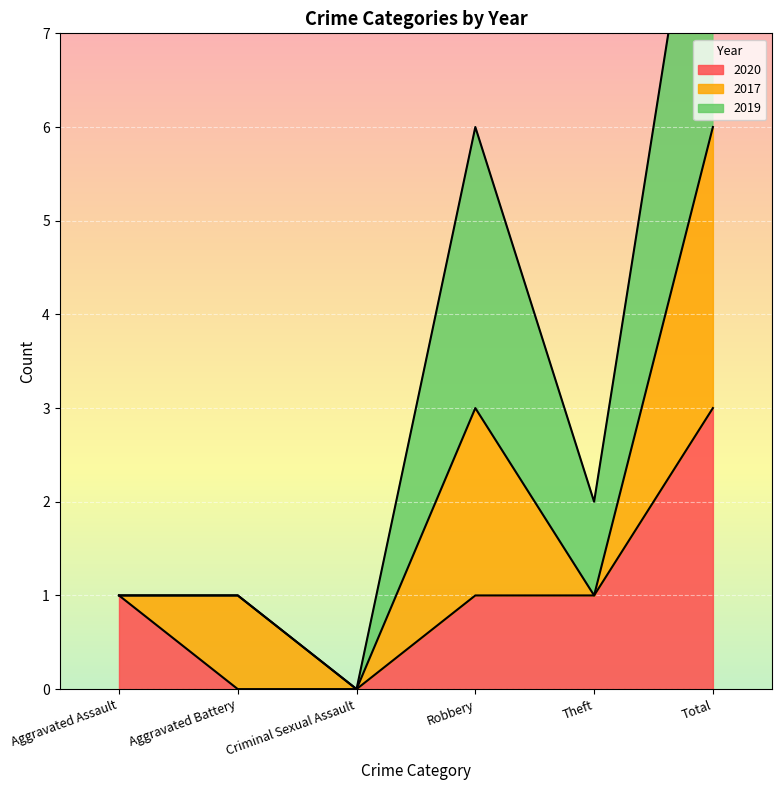

True or false: 2020 has a value of 3 at Total.

True